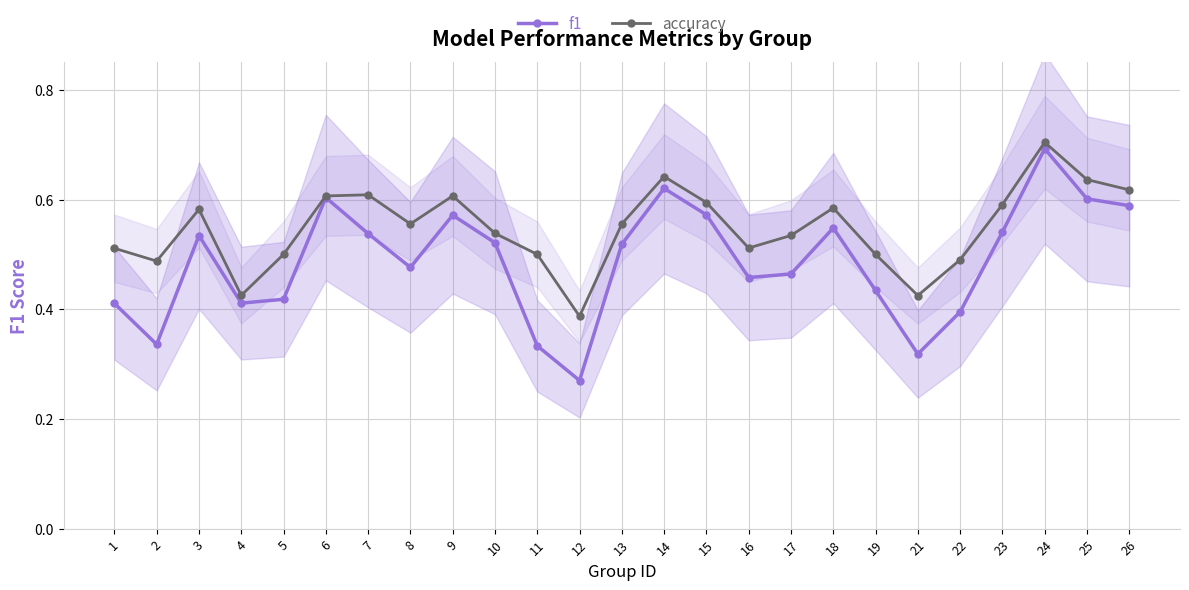

Which series changed the most between 5 and 16?

f1